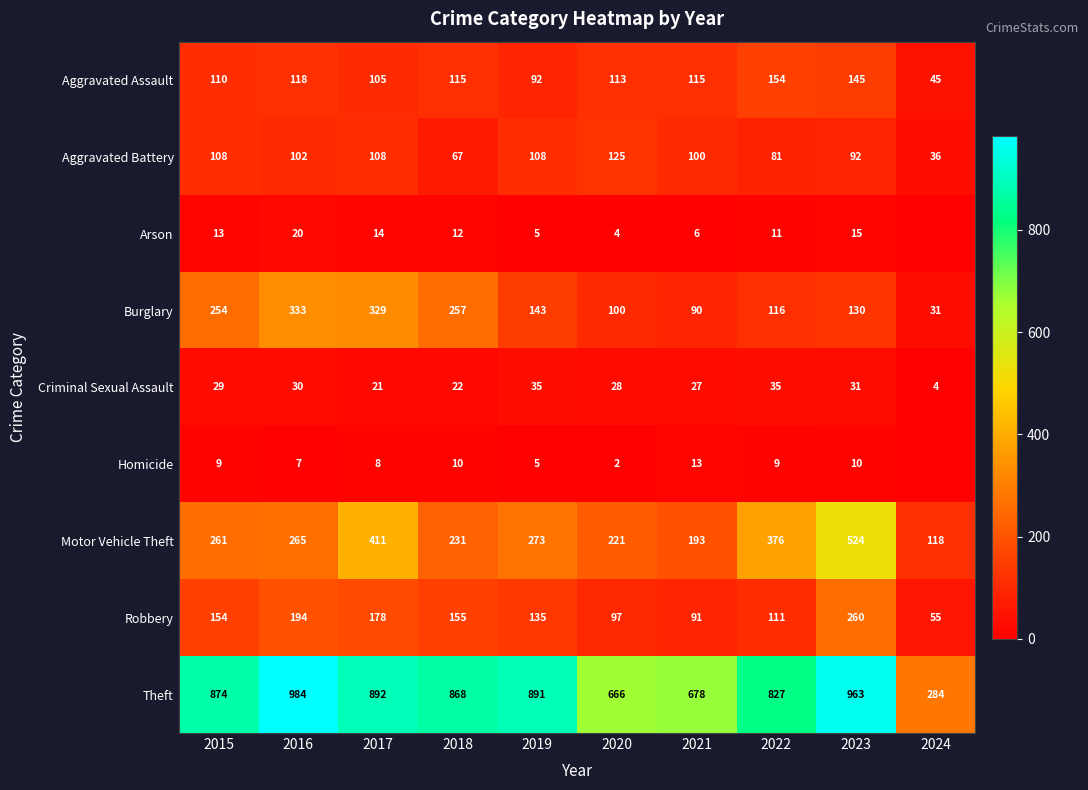

The Arson series shows 5 at 2019. True or false?

True